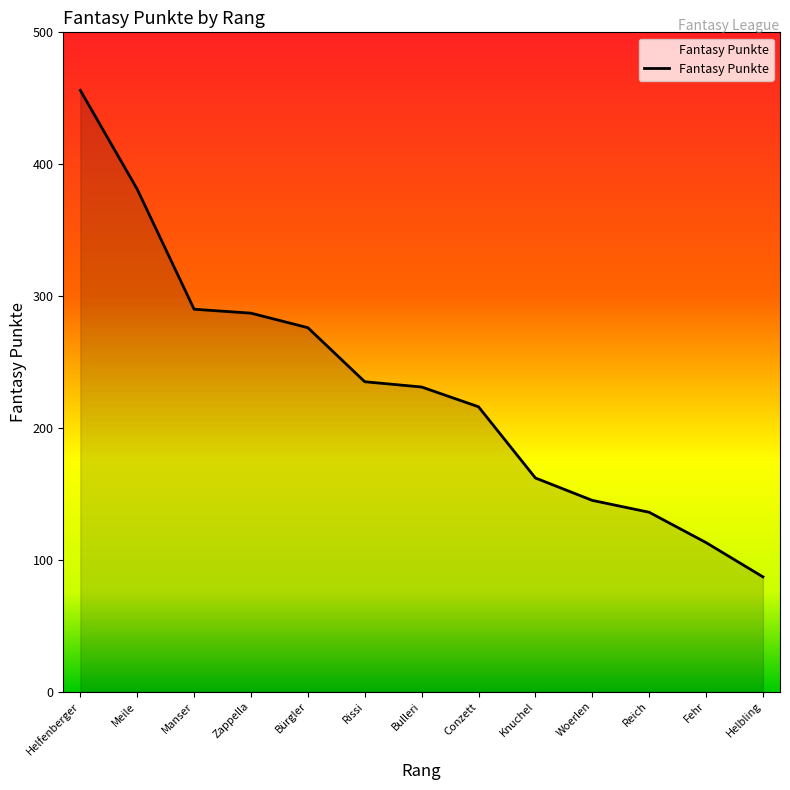

Between Manser and Bulleri, which is larger?

Manser